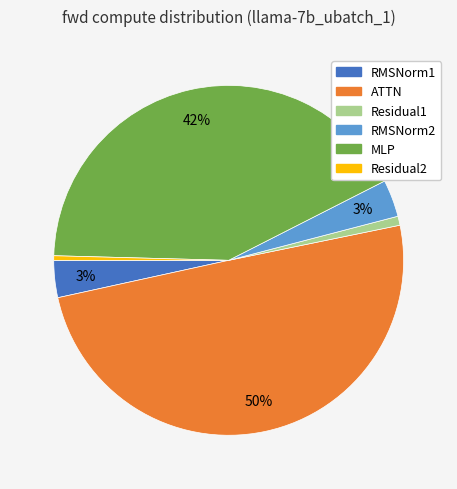

Does Residual2 account for over 50% of the chart?

No